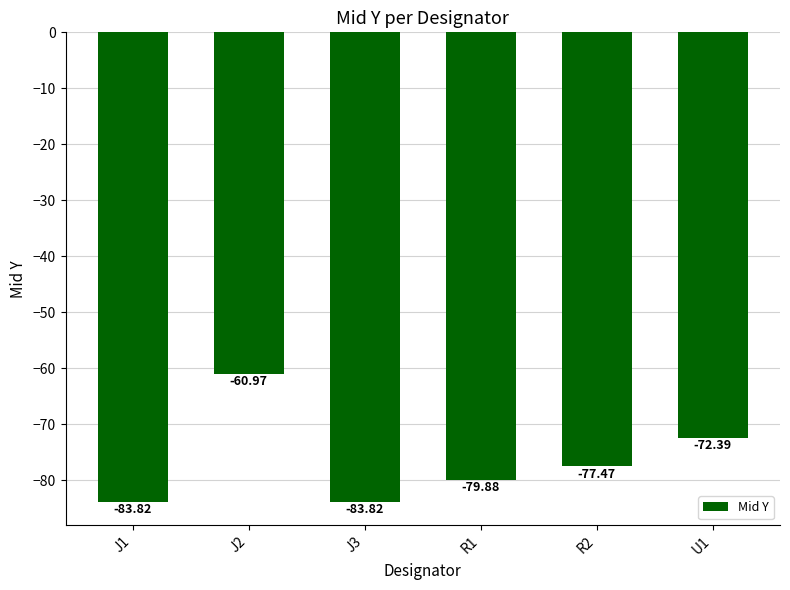

Reading left to right, transcribe all the data shown in this chart.

J1=-83.8	J2=-61.0	J3=-83.8	R1=-79.9	R2=-77.5	U1=-72.4